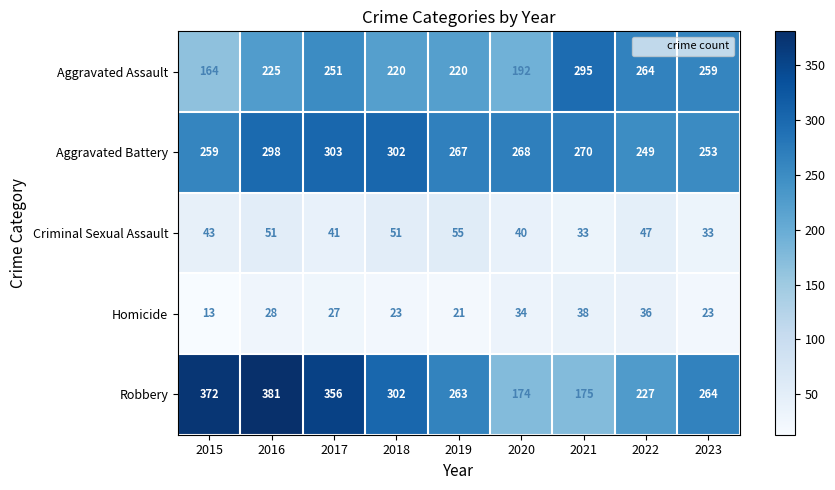

Which series has the widest spread of values?

Robbery